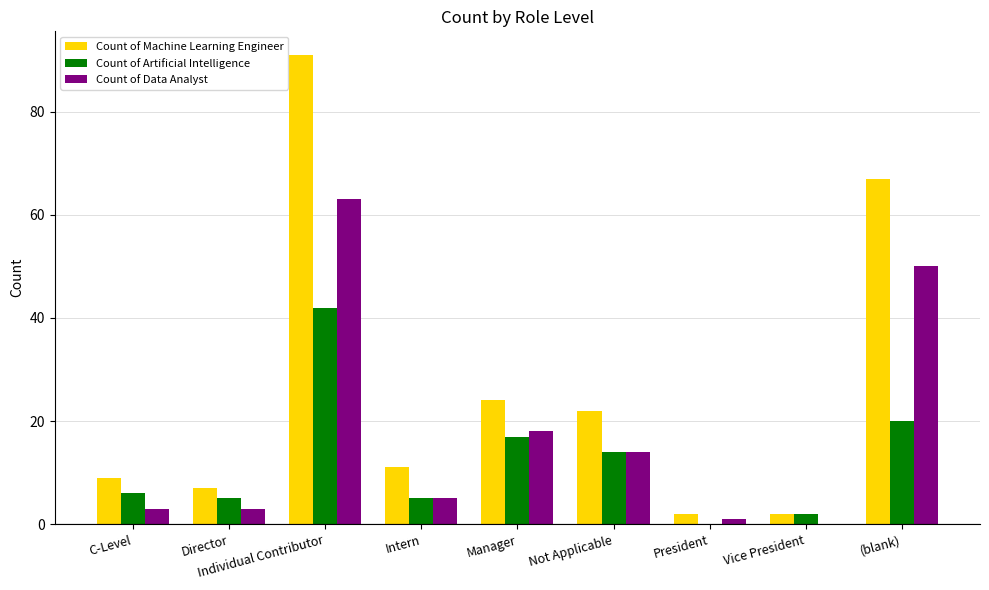

What is the approximate value of Count of Machine Learning Engineer at Manager?

24